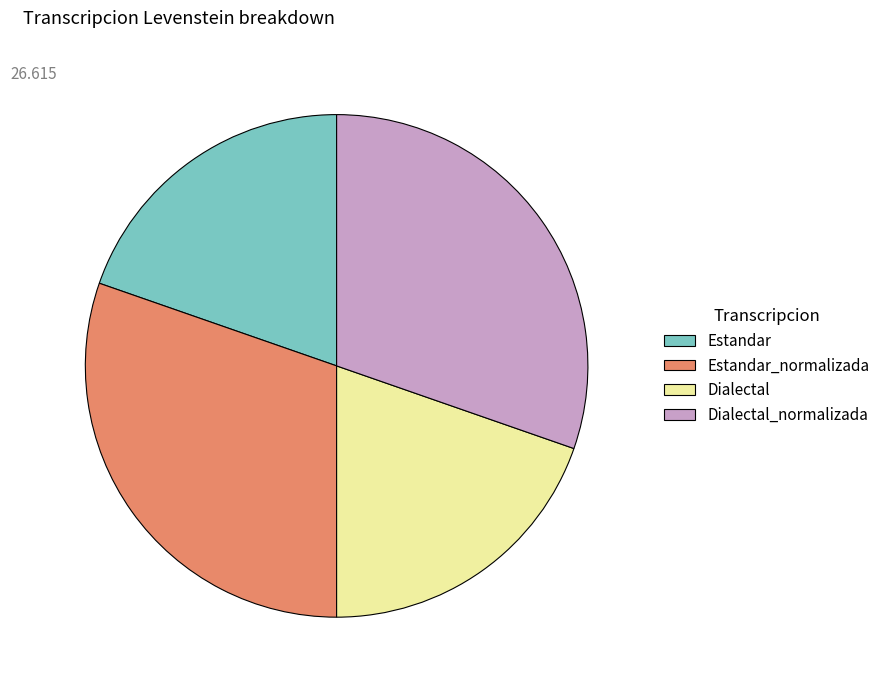

Between Dialectal_normalizada and Dialectal, which is larger?

Dialectal_normalizada